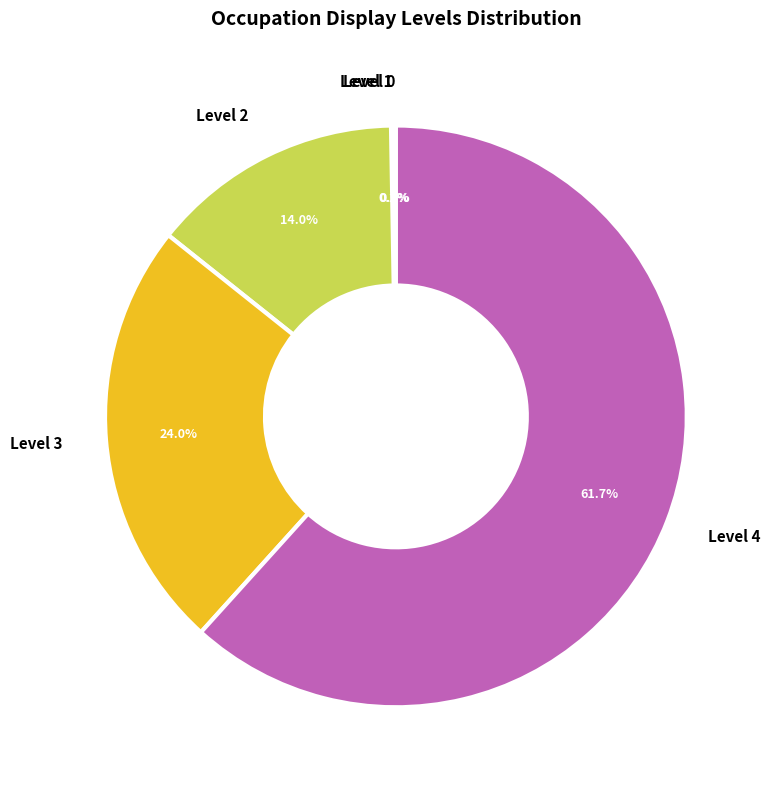

To the nearest percent, what is the difference between the largest and smallest slice percentages?

62%